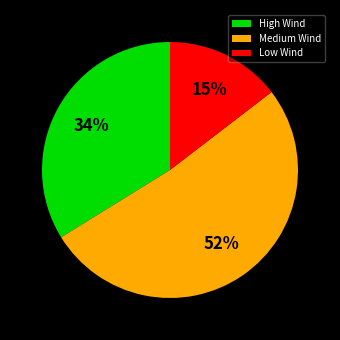

Rank the categories by value from highest to lowest.

Medium Wind, High Wind, Low Wind